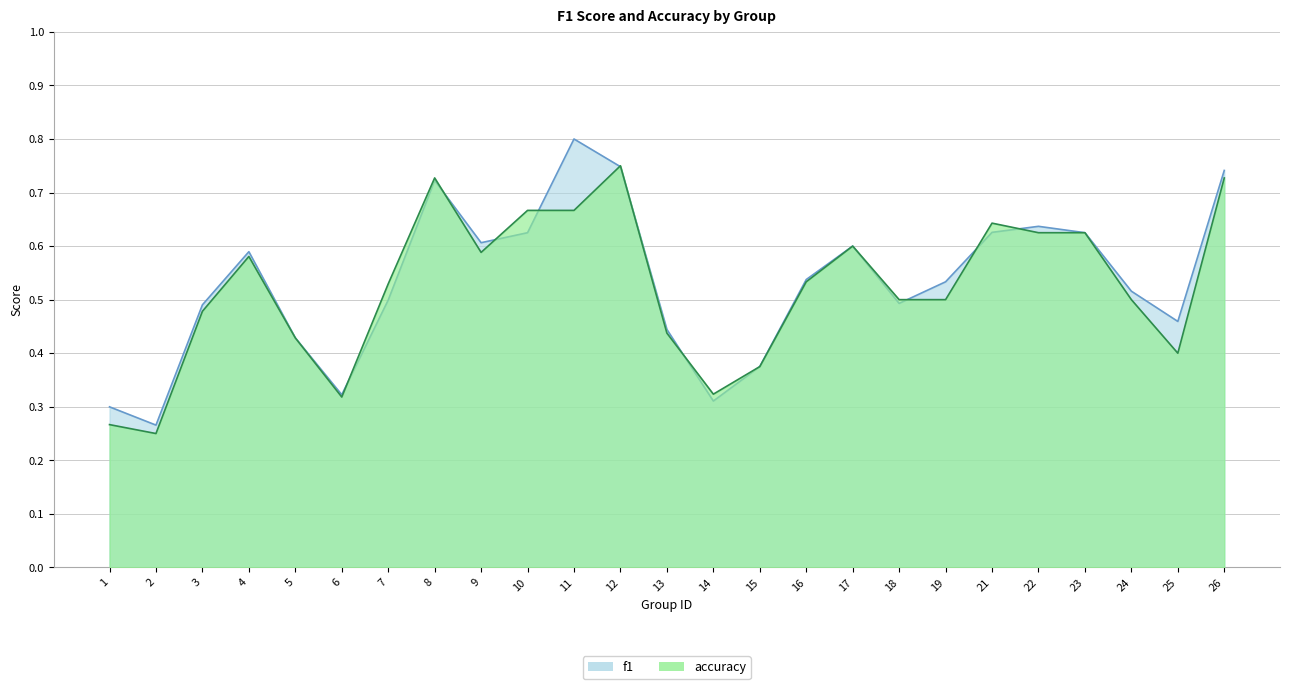

Which series has the widest spread of values?

f1